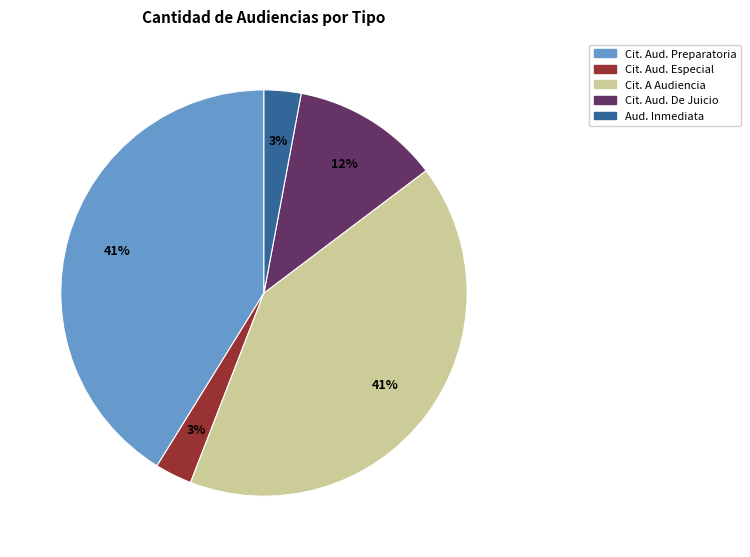

Is there a majority slice in this chart?

No